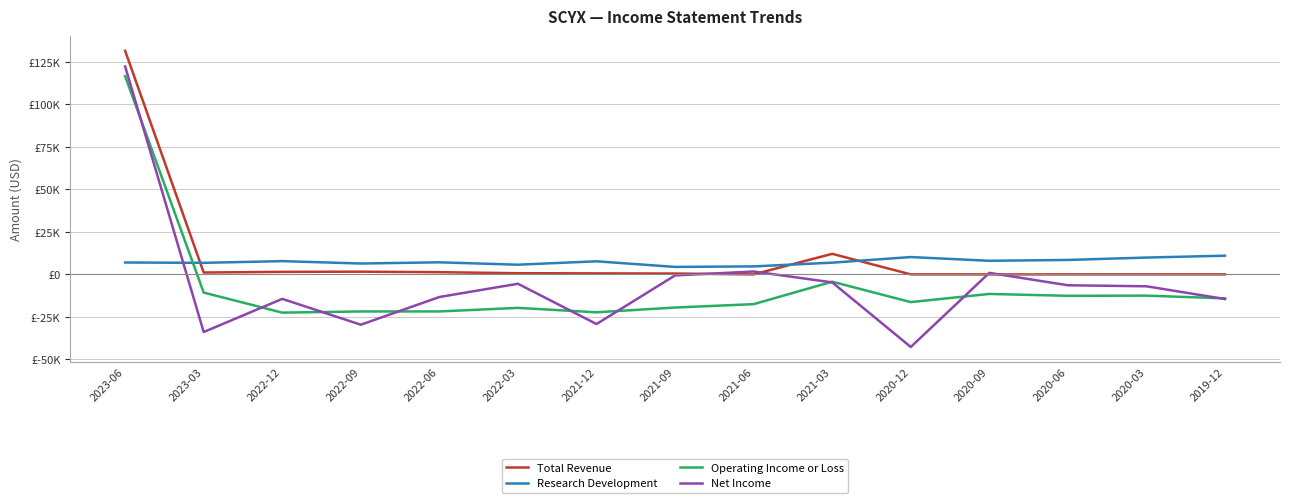

Does the chart have visible grid lines?

Yes